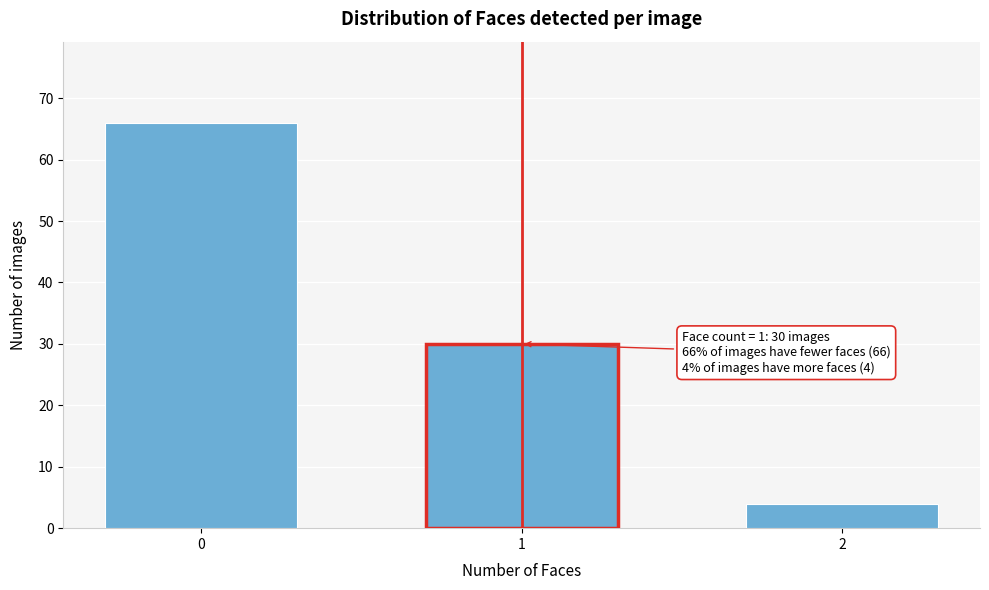

Reading left to right, what are all the values shown in this chart?

0=66	1=30	2=4